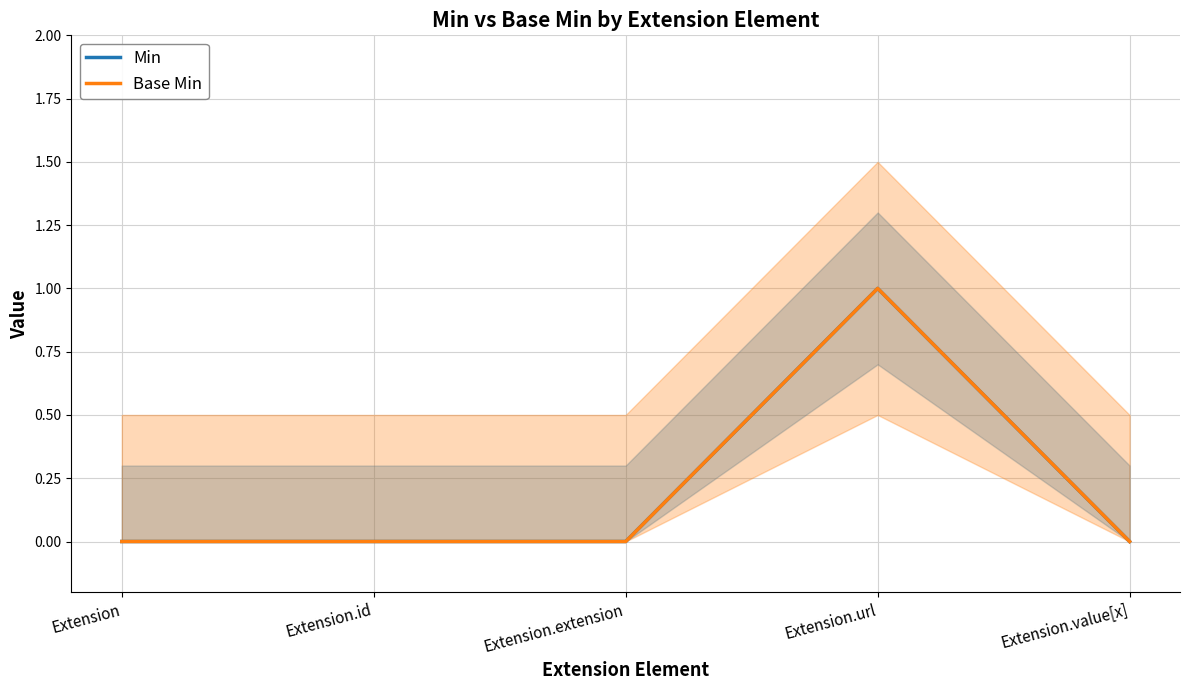

How many Base Min values are between 0 and 1?

5